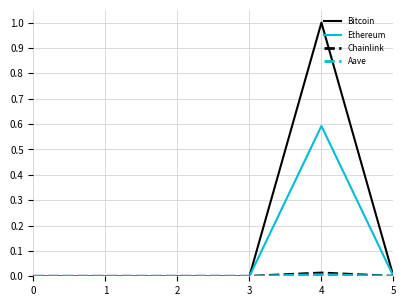

At which category does the chart reach its peak across all series?

4